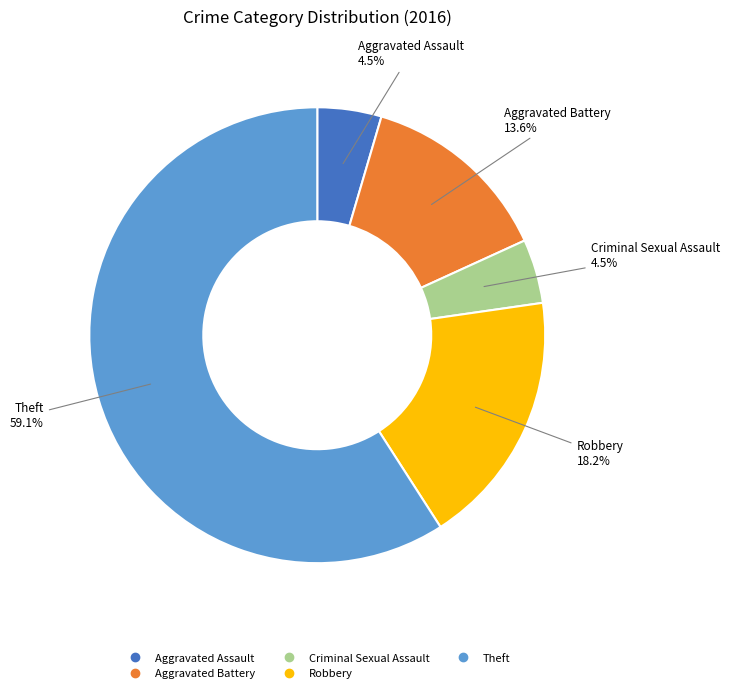

What is the largest slice in the pie chart?

Theft